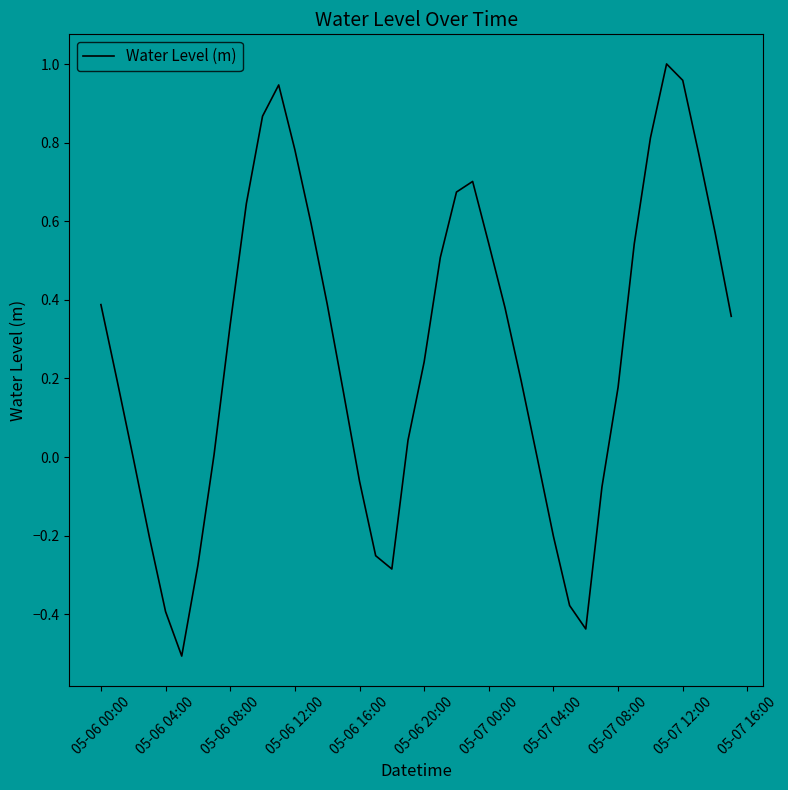

What is the smallest value displayed?

-0.5